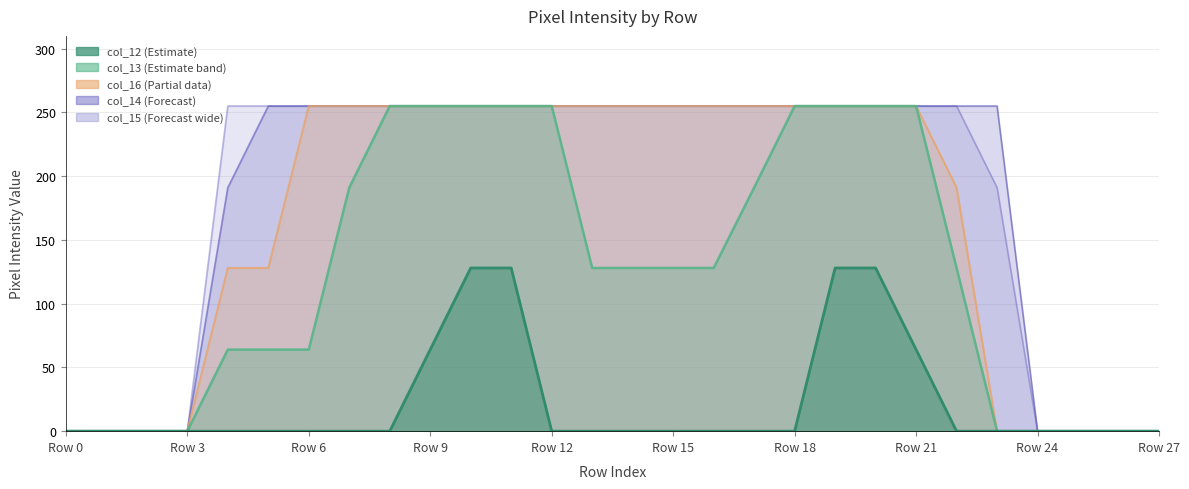

What is the difference between the second highest and second lowest values in the col_15 series?

255